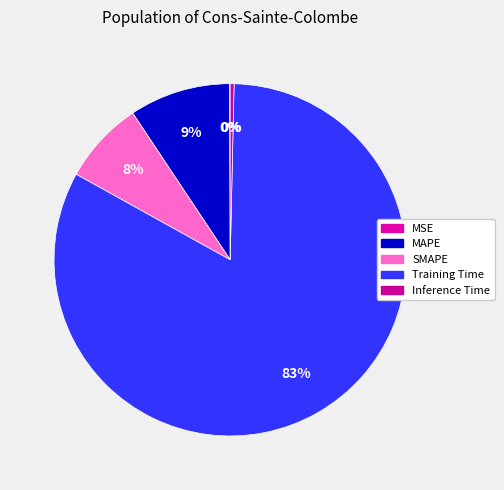

Combined, what portion of the pie is SMAPE and MSE?

7.7%